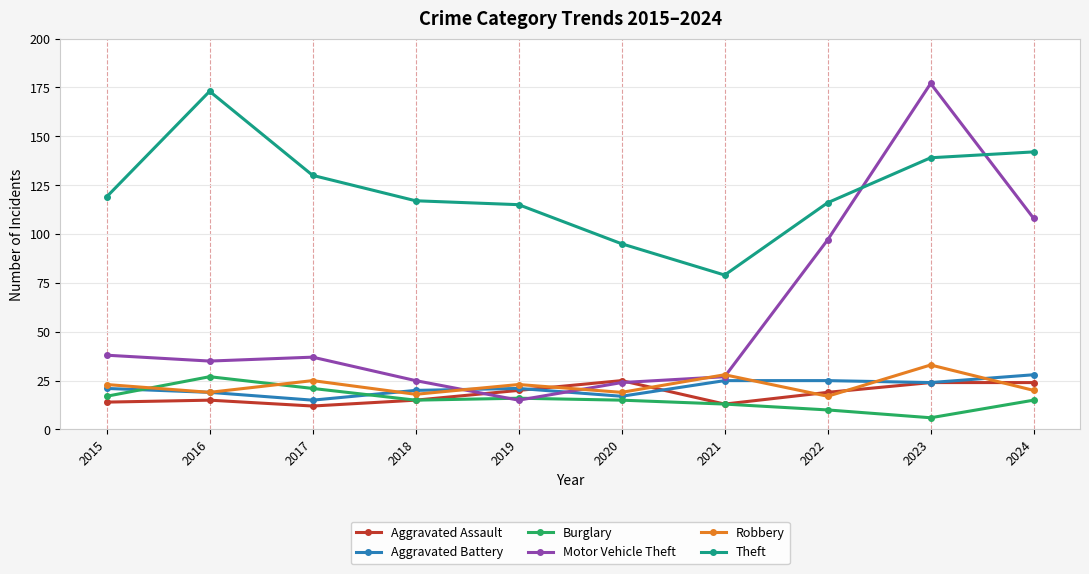

What is the highest value of the Theft series?

173